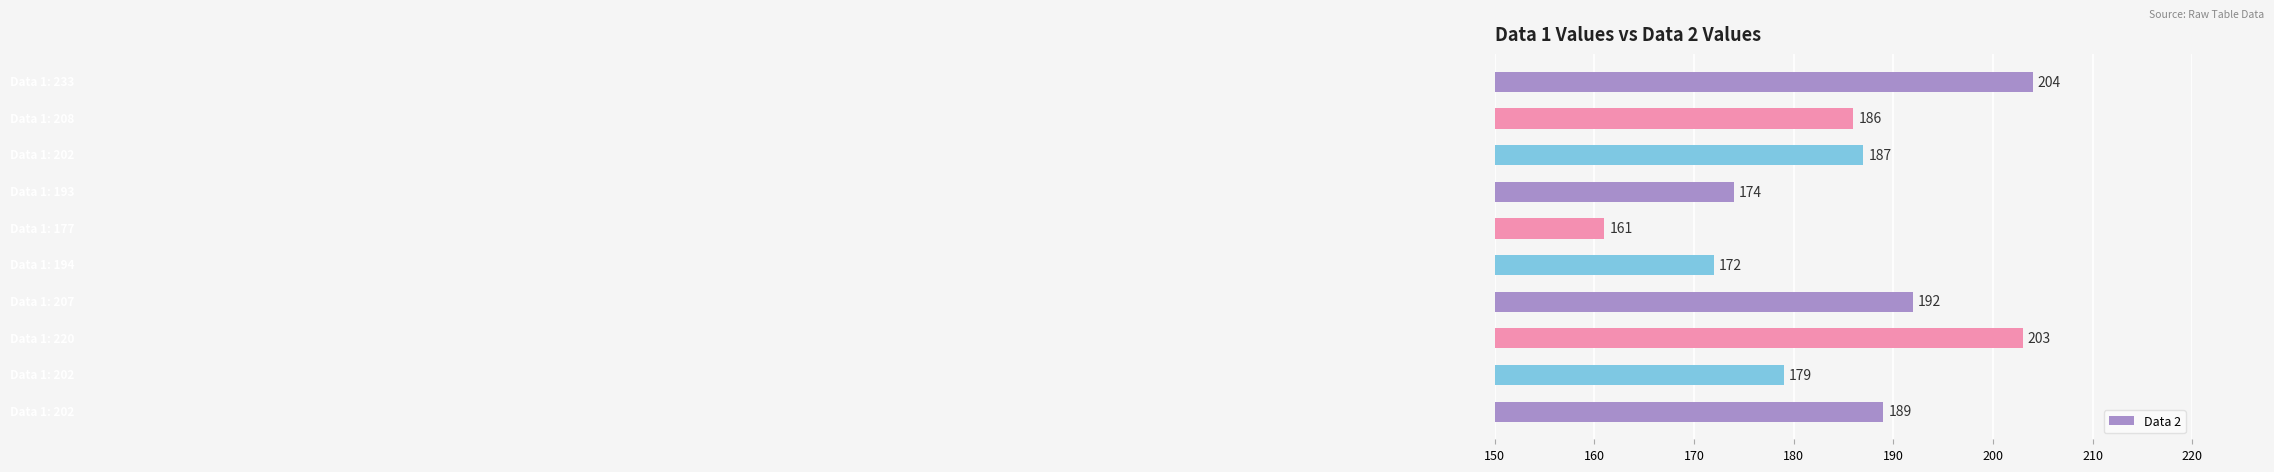

What is the sum of all values?

1847